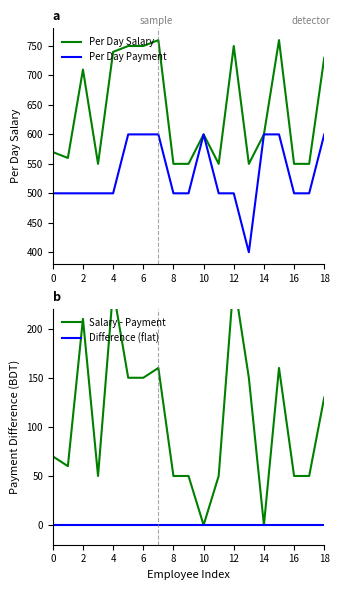

At which label does Salary - Payment reach its peak?

12